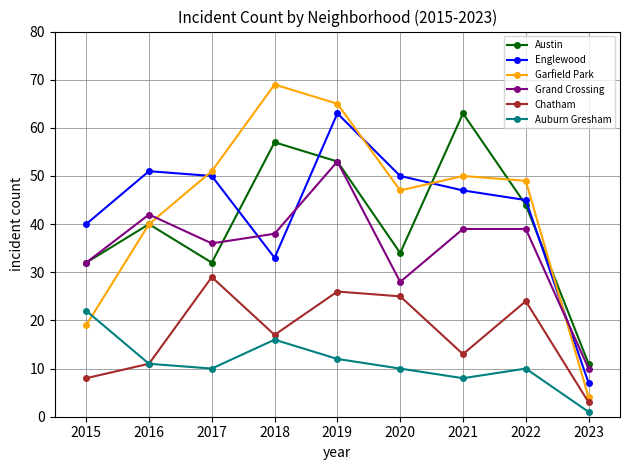

How many categories are shown in the chart?

9